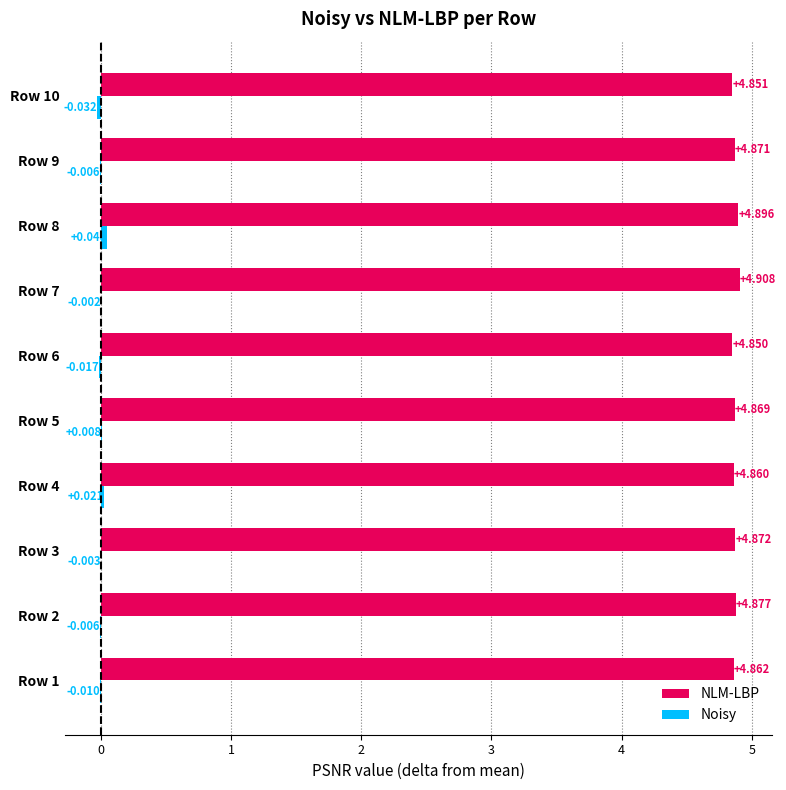

How many series are shown in this chart?

2